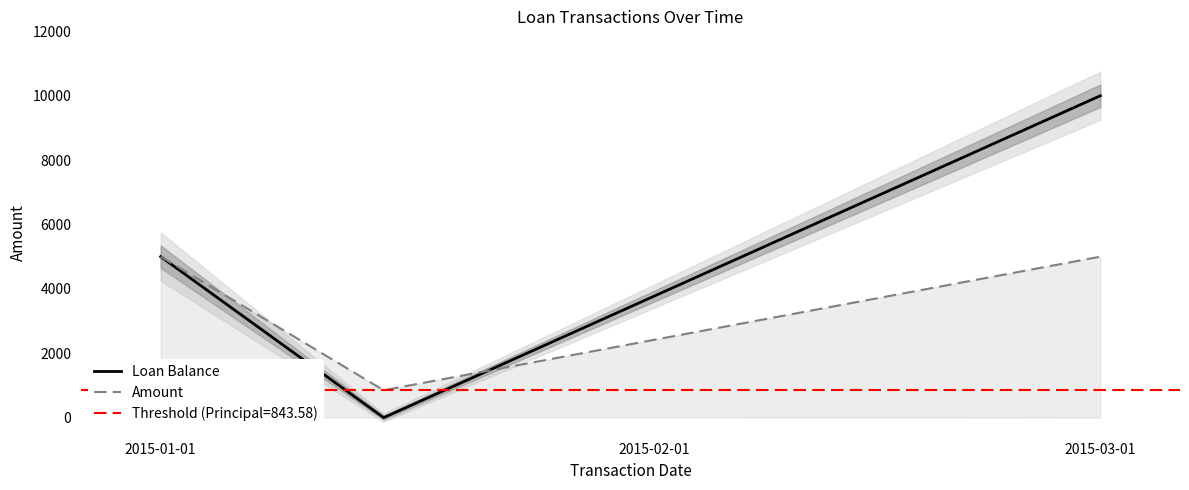

What is the difference between the highest and lowest values at 2015-03-01?

5000.0